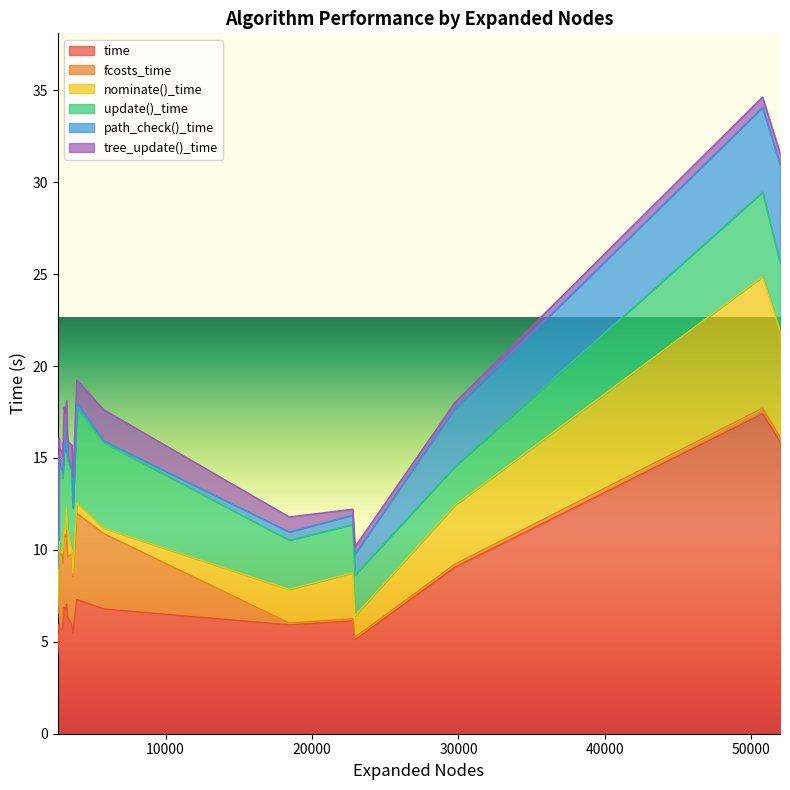

Which has a higher value, 3601 or 22929?

3601